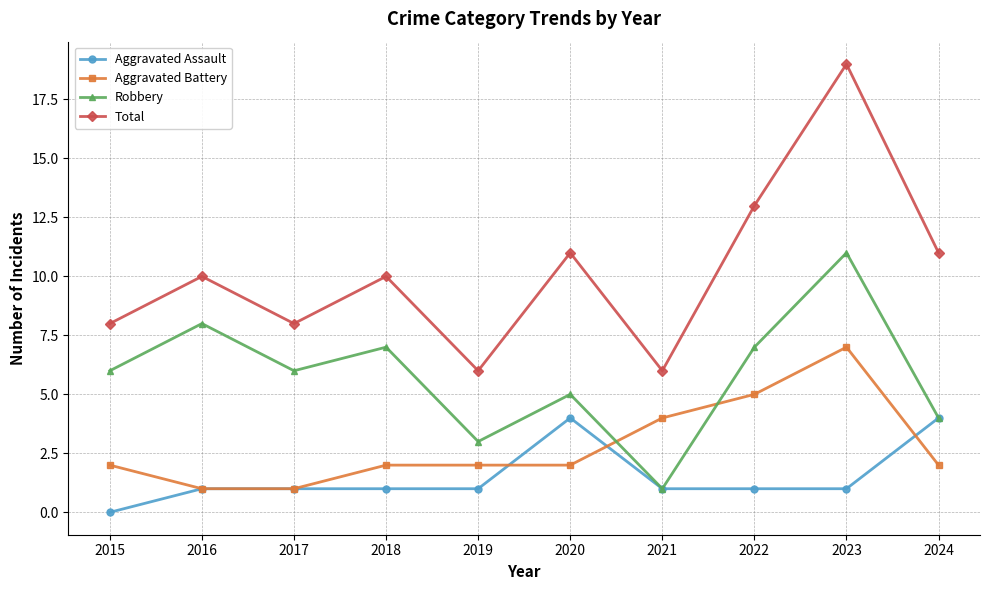

Reading left to right, extract all data points from this chart.

Aggravated Assault: 0	1	1	1	1	4	1	1	1	4
Aggravated Battery: 2	1	1	2	2	2	4	5	7	2
Robbery: 6	8	6	7	3	5	1	7	11	4
Total: 8	10	8	10	6	11	6	13	19	11